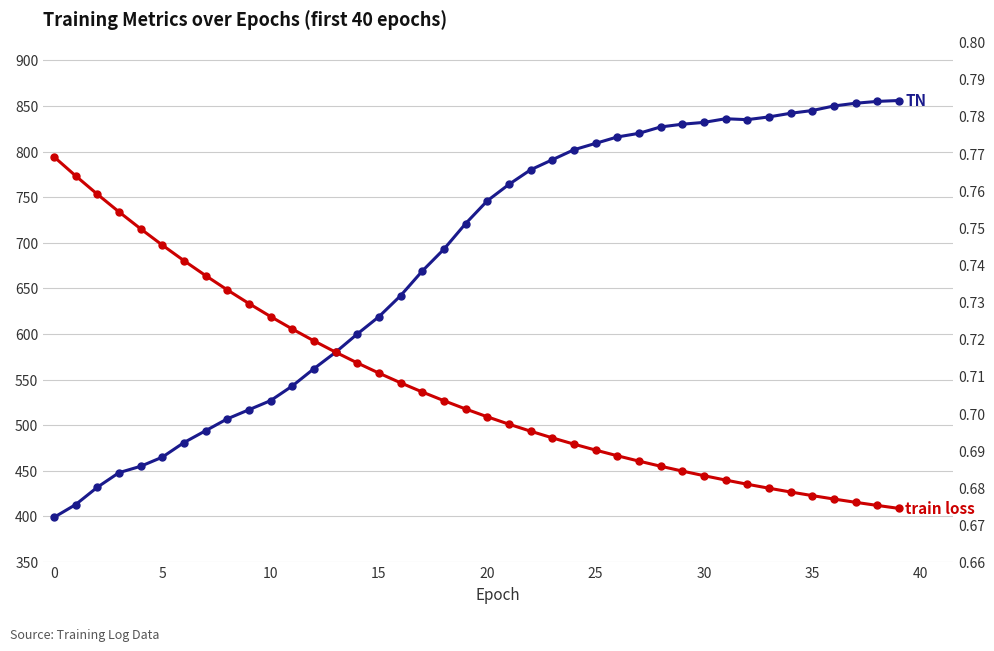

What value does the TN series have at 28?

827.0